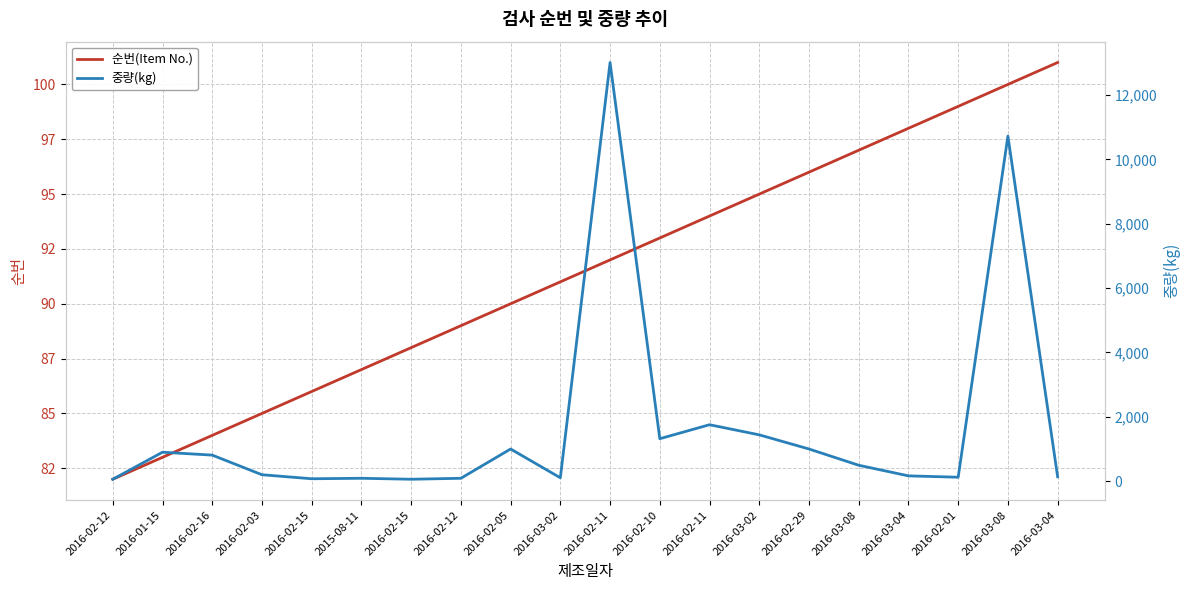

What is the smallest value displayed?

60.0